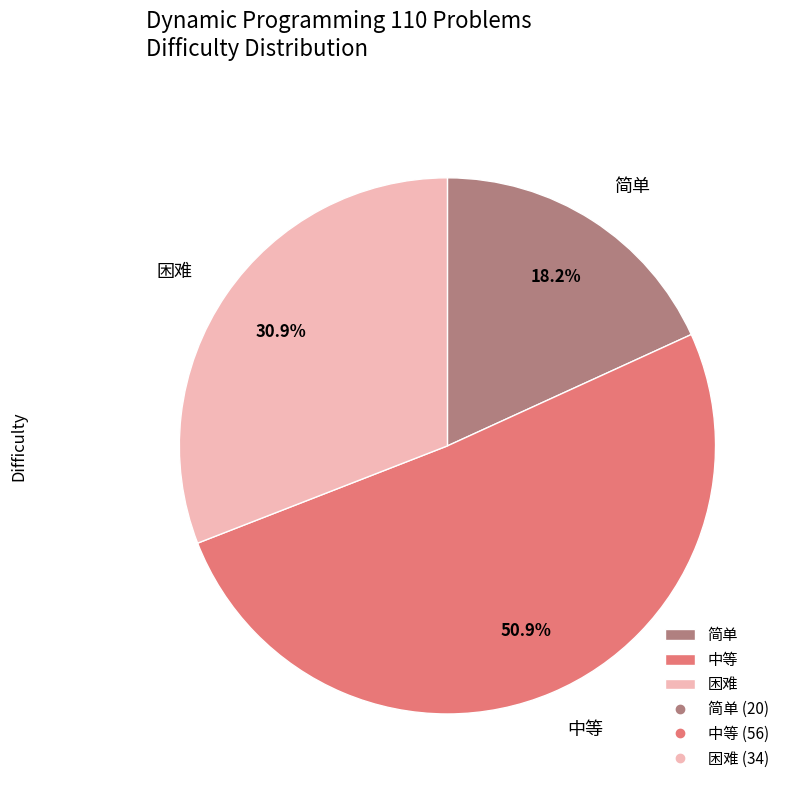

Approximately how many times larger is the value at 简单 compared to 中等?

0.4